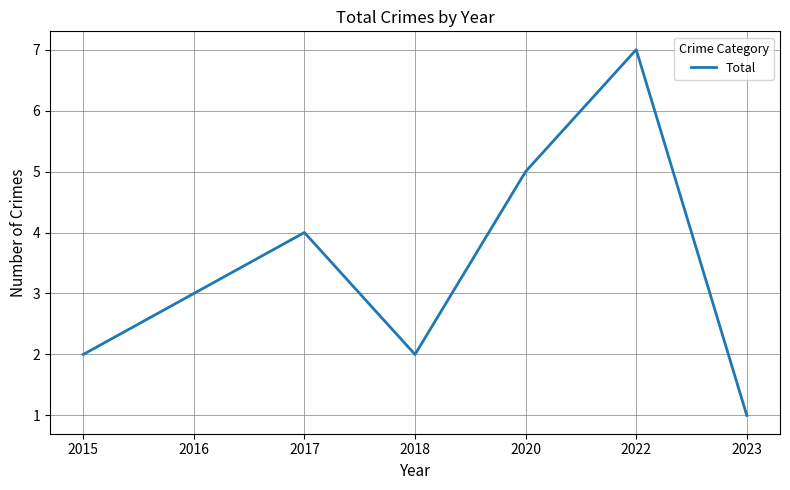

At which category does the chart reach its minimum across all series?

2023